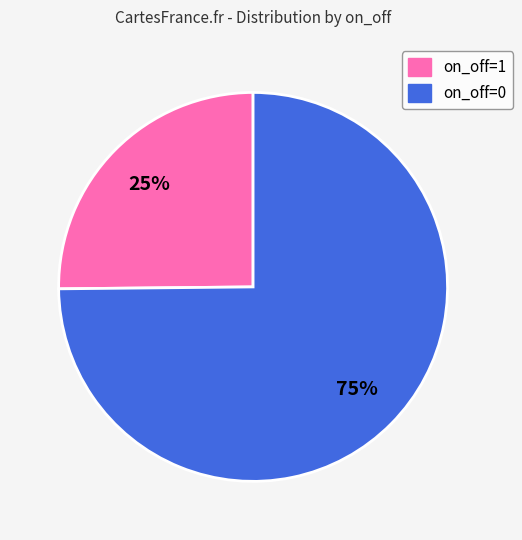

Count the number of slices in the pie.

2